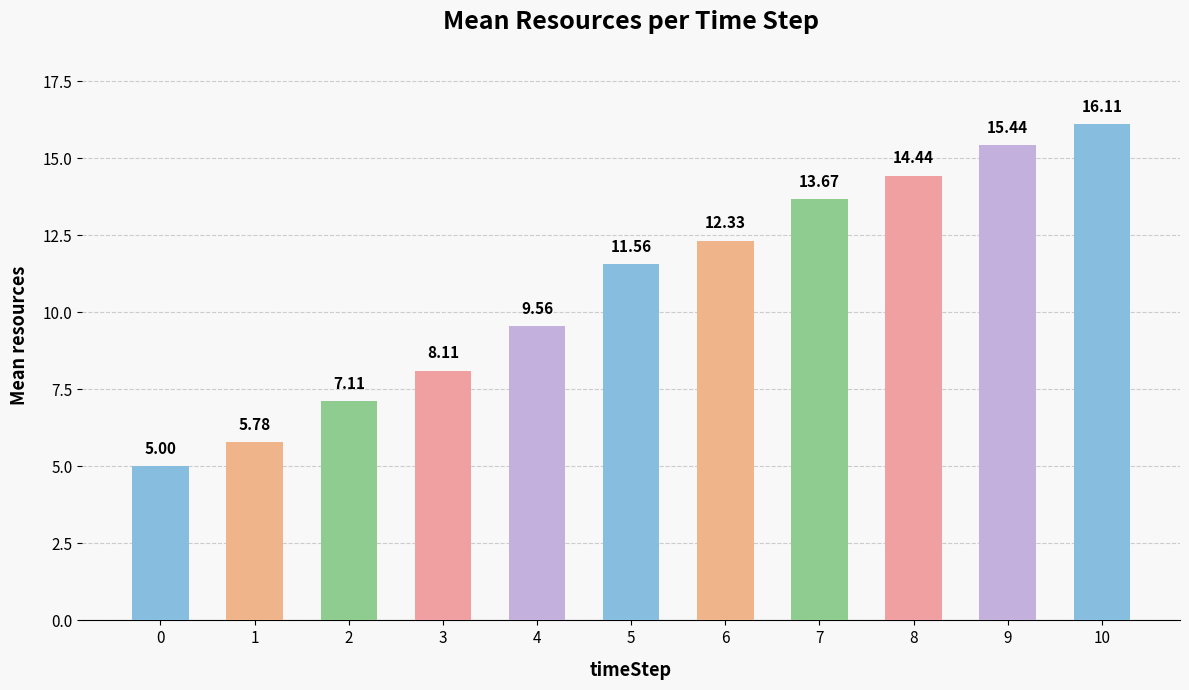

Where is the data nearest to the value 10?

4